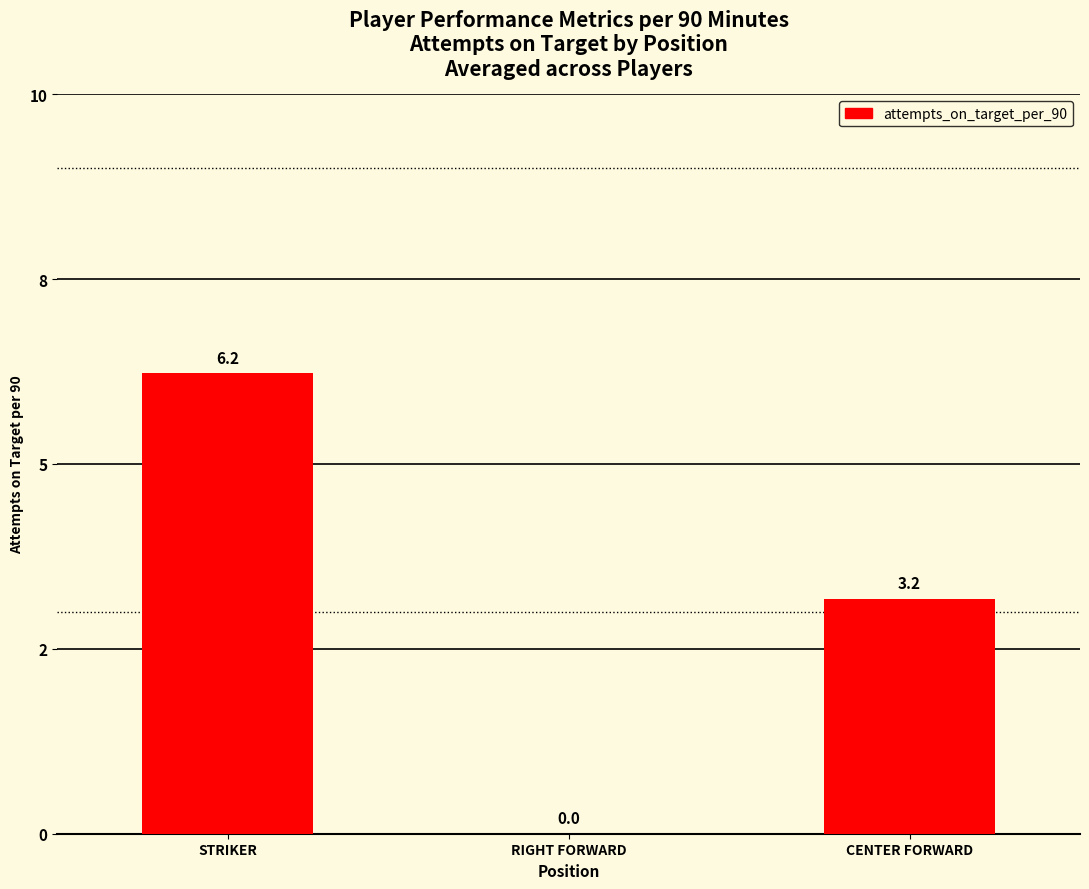

Are the bars horizontal?

No